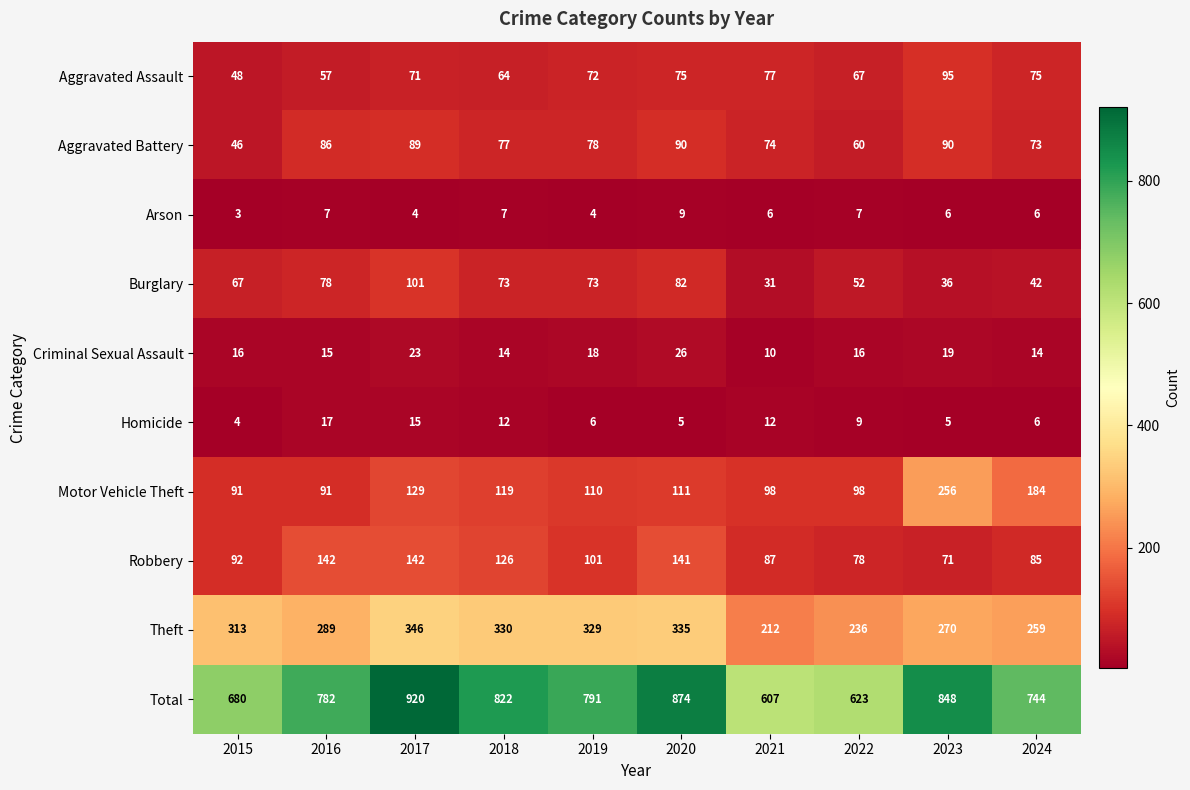

Where is Homicide nearest to the value 10?

2022